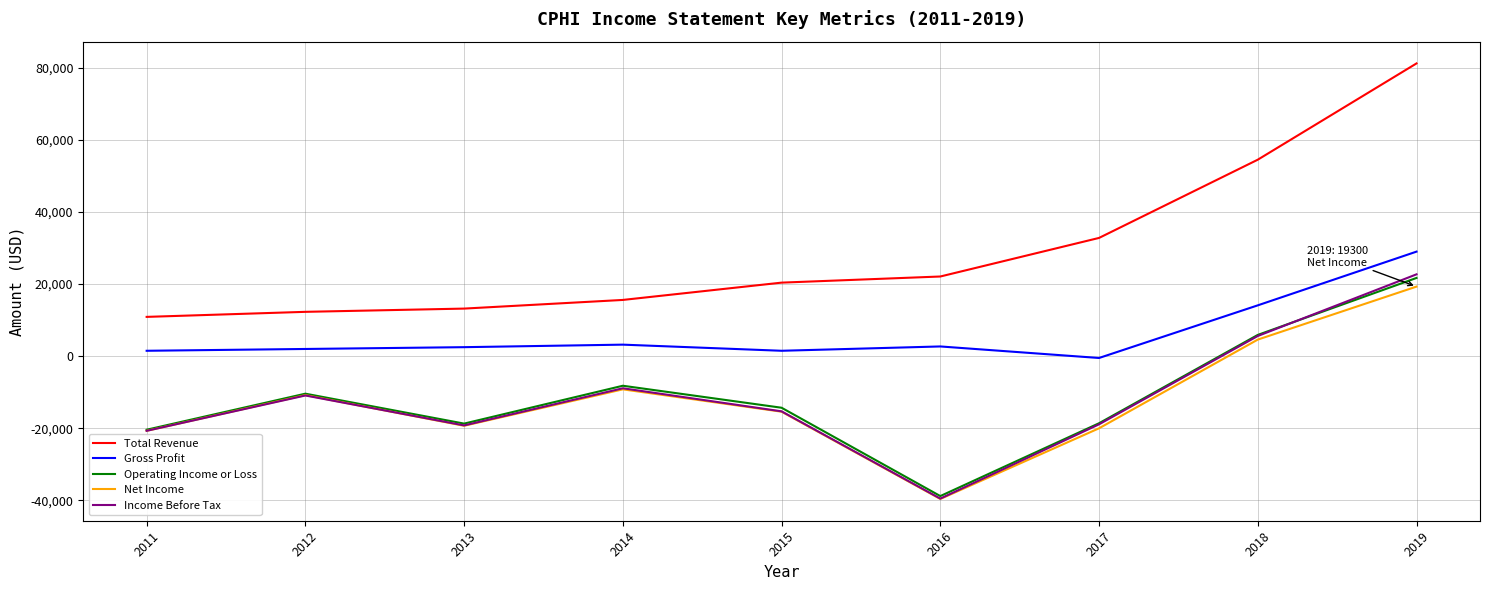

The Net Income series shows -16165 at 2014. True or false?

False